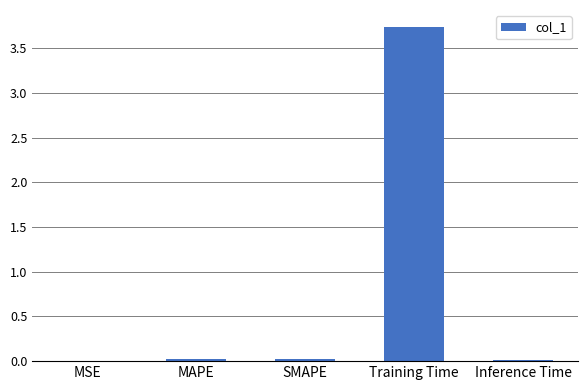

Between Training Time and MSE, which is larger?

Training Time